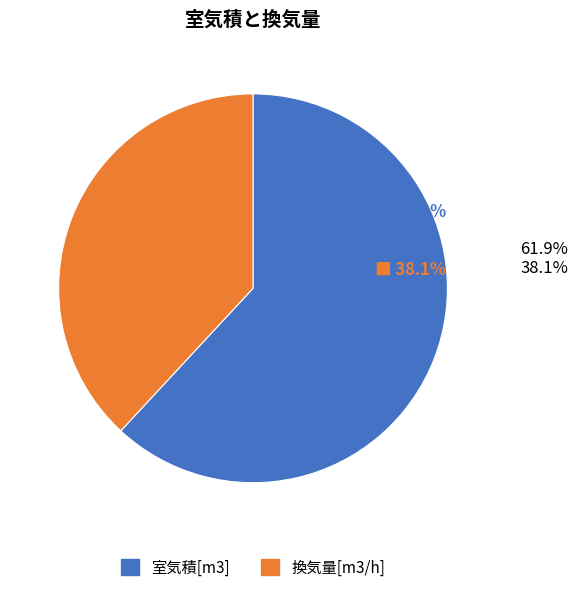

What is the largest slice in the pie chart?

室気積[m3]